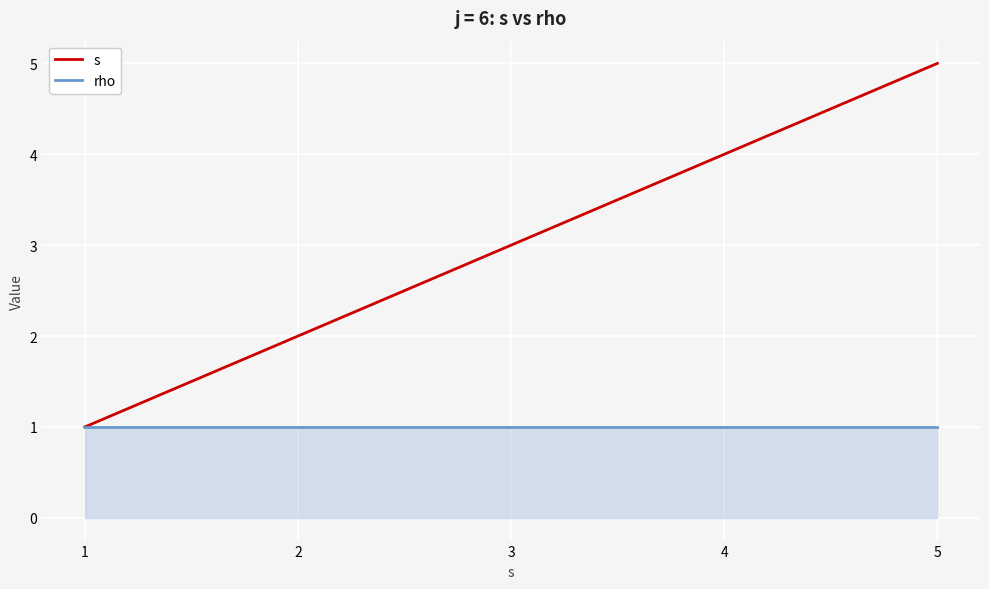

What is the average value of the rho series?

1